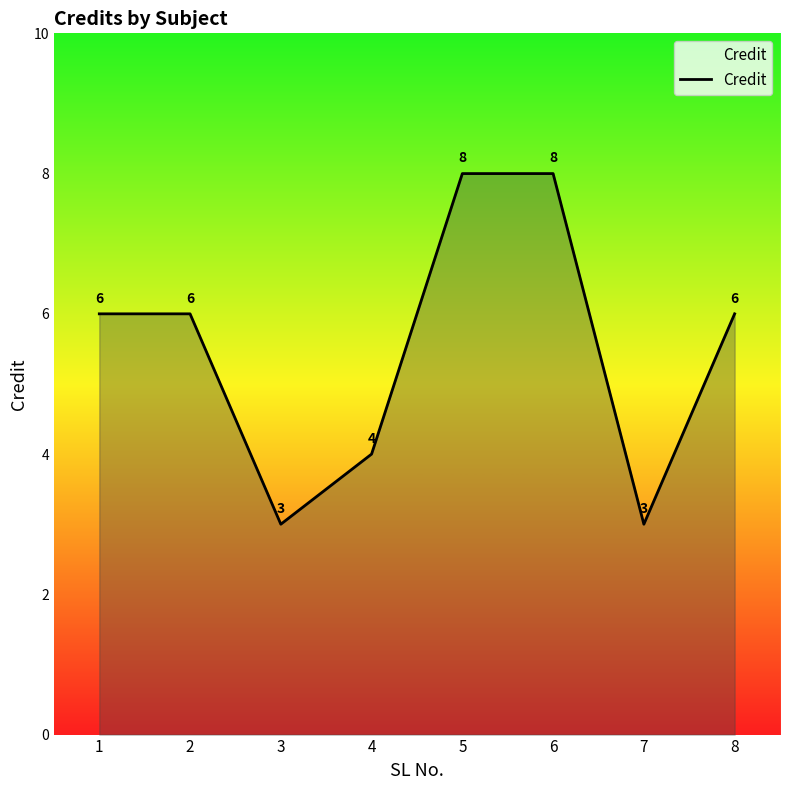

True or false: the data shows 2 at 6.

False